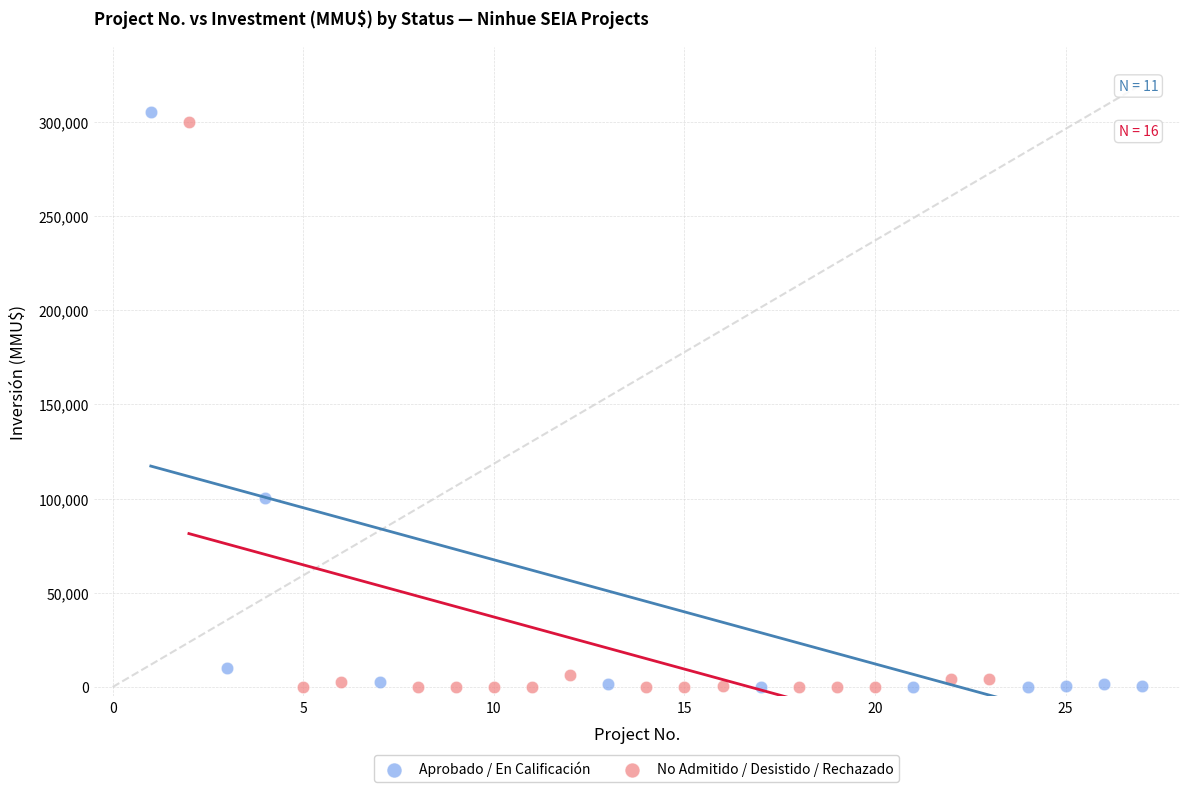

Which series has the widest spread of Y values?

Aprobado / En Calificación